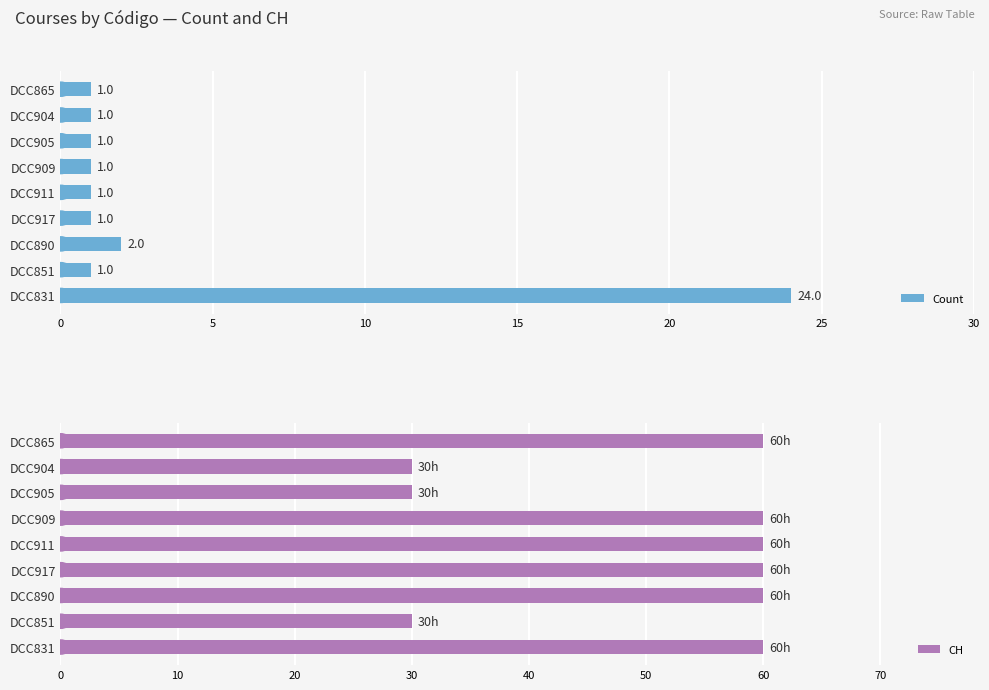

What is the maximum value for CH?

60